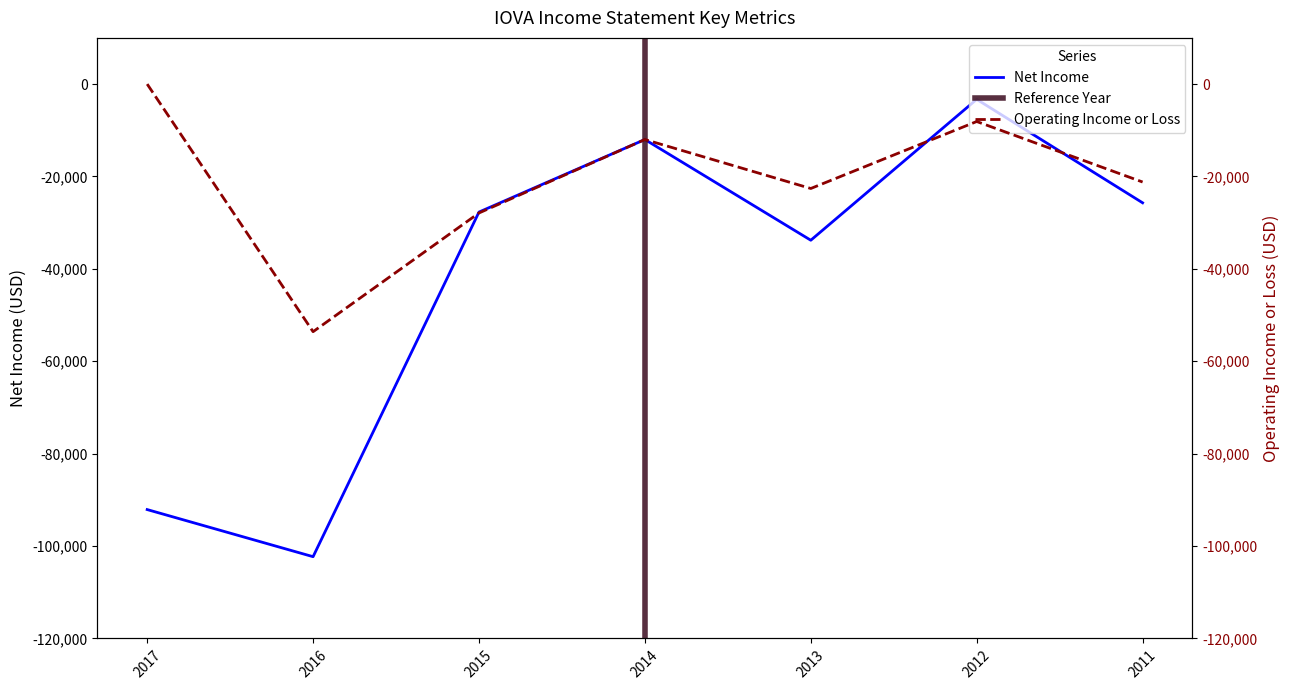

Reading right to left, extract all data points from this chart.

Net Income: 2011=-25700	2012=-3300	2013=-33800	2014=-12000	2015=-27700	2016=-102300	2017=-92100
Operating Income or Loss: 2011=-21200	2012=-8100	2013=-22600	2014=-12000	2015=-27900	2016=-53600	2017=0